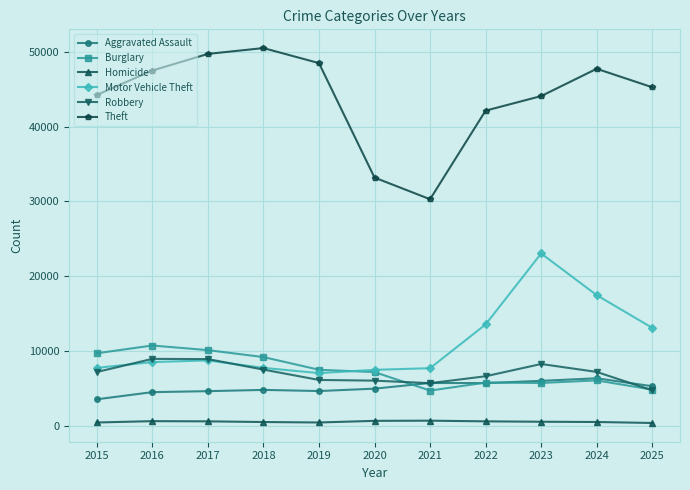

True or false: Theft and Motor Vehicle Theft intersect in this chart.

False